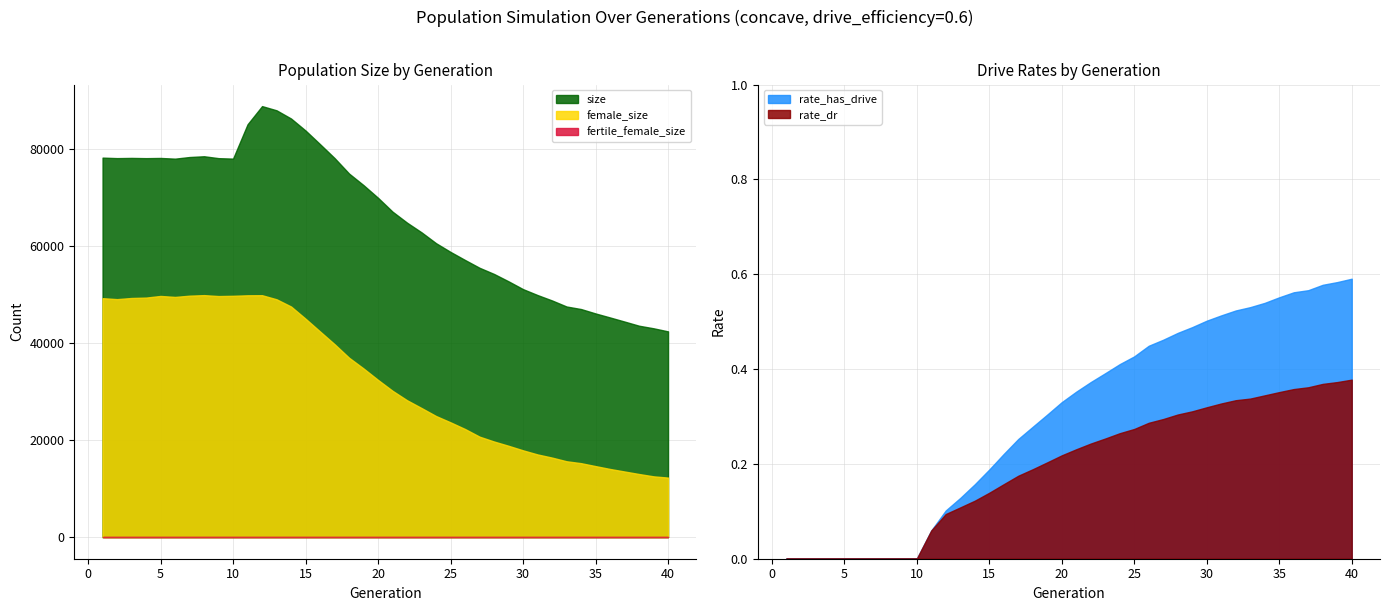

What is the value of the female_size point at the 24th from the left?

24935.0